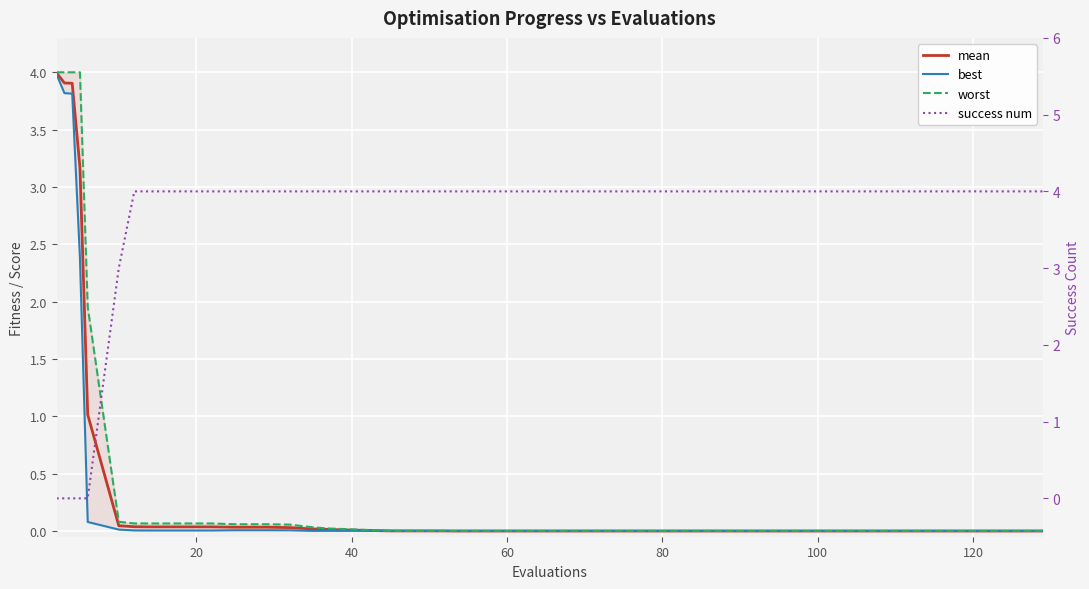

At how many categories does at least one series exceed 3?

38